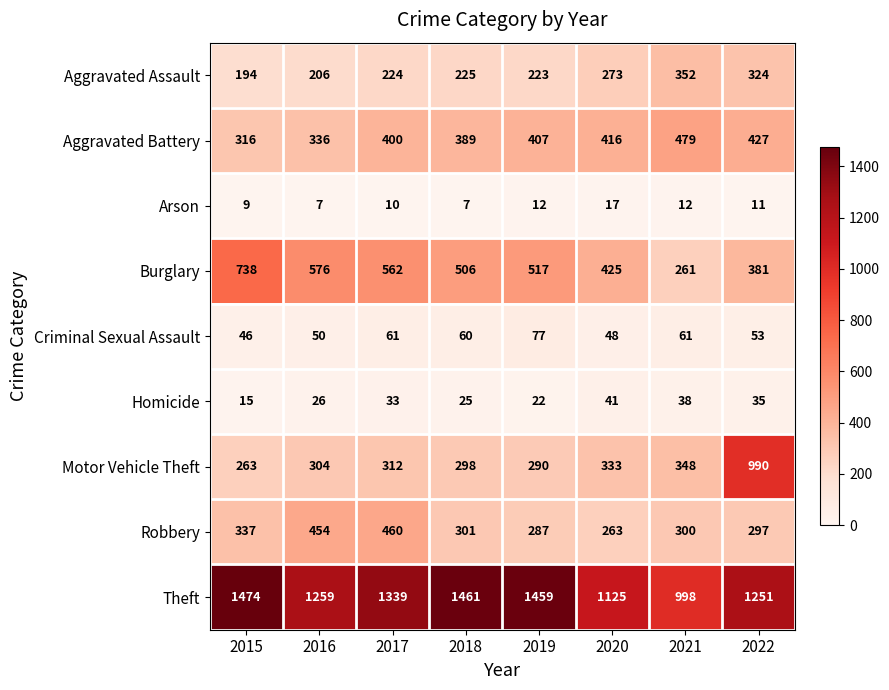

What is the total value across all series at 2019?

3294